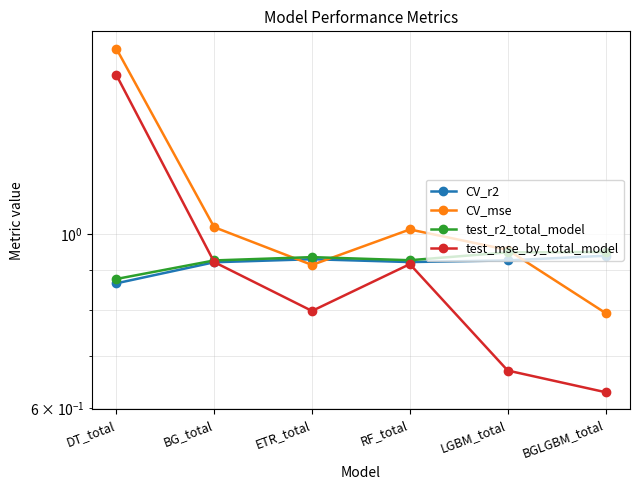

What is the sum of the test_r2_total_model values at LGBM_total and BGLGBM_total?

1.9